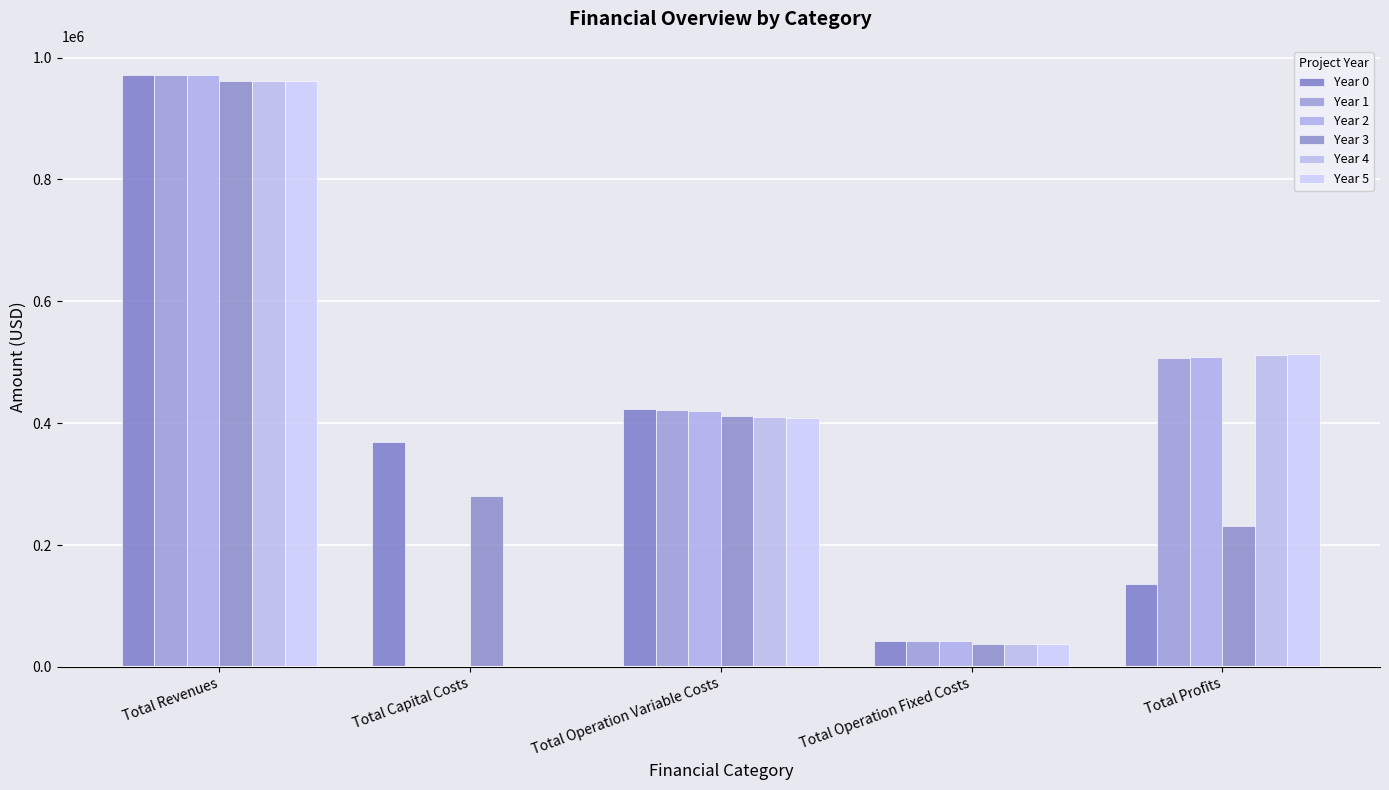

Which has a higher value, Total Capital Costs or Total Operation Variable Costs?

Total Operation Variable Costs